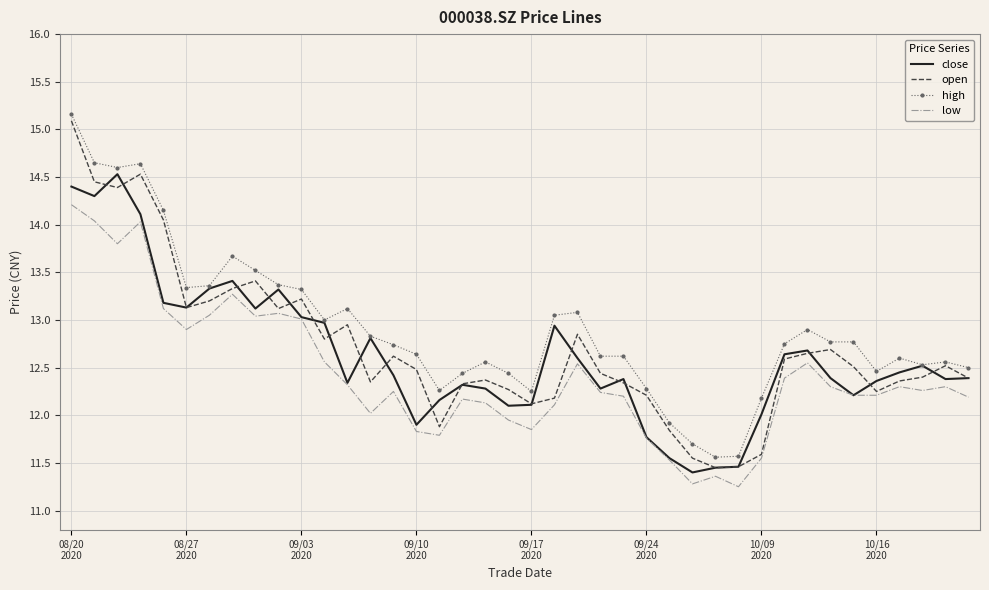

Which series has the largest range (max minus min)?

open